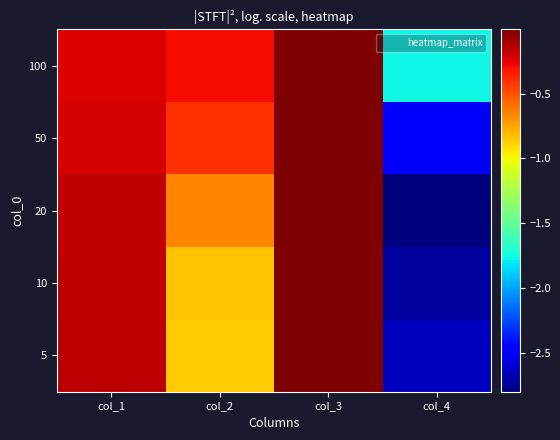

Reading left to right, transcribe all the data shown in this chart.

5: col_1=-0.2	col_2=-0.9	col_3=-0.0	col_4=-2.6
10: col_1=-0.2	col_2=-0.8	col_3=-0.0	col_4=-2.7
20: col_1=-0.2	col_2=-0.7	col_3=-0.0	col_4=-2.8
50: col_1=-0.2	col_2=-0.4	col_3=-0.0	col_4=-2.5
100: col_1=-0.2	col_2=-0.3	col_3=-0.0	col_4=-1.8